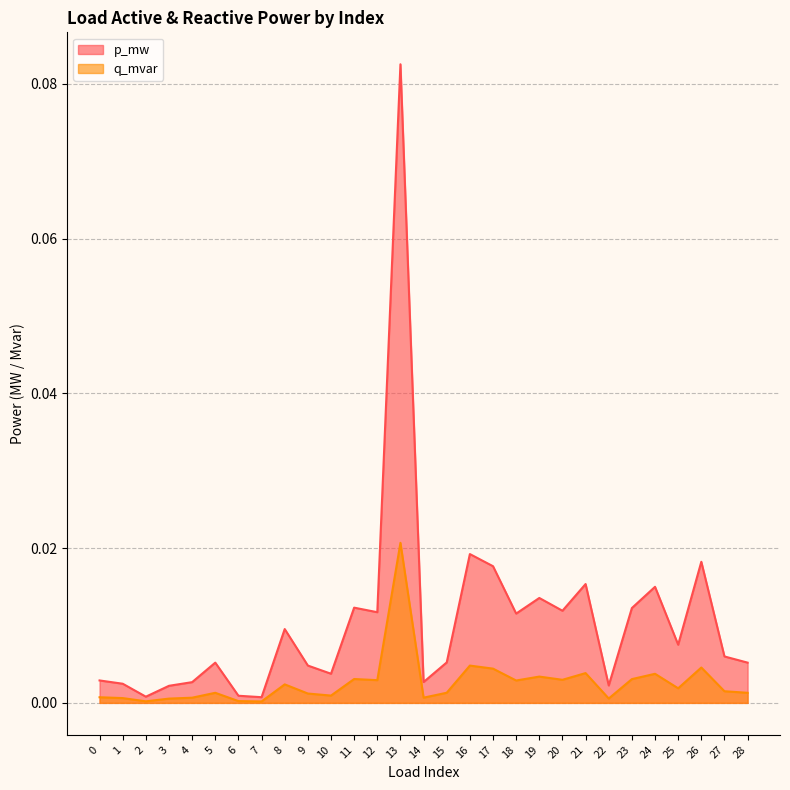

Count the number of categories in the chart.

29